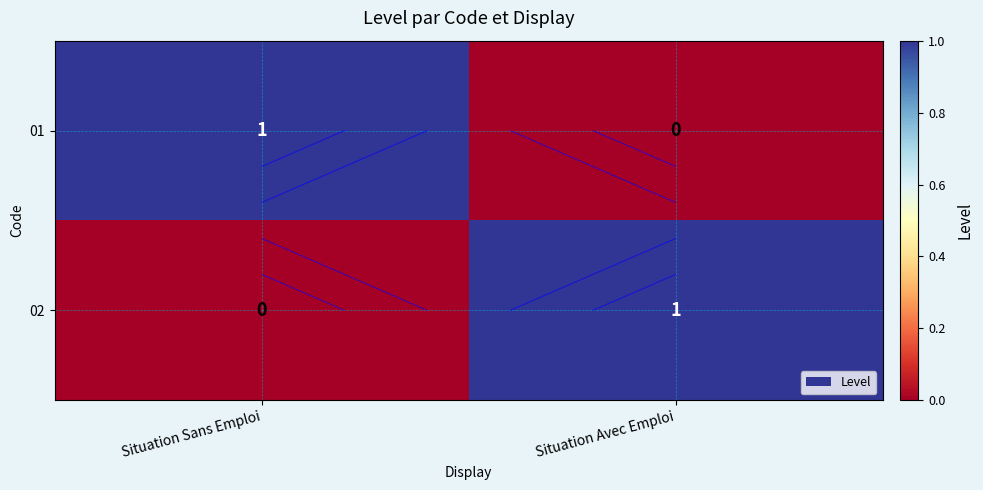

List the series in order of their peak value, lowest first.

01, 02